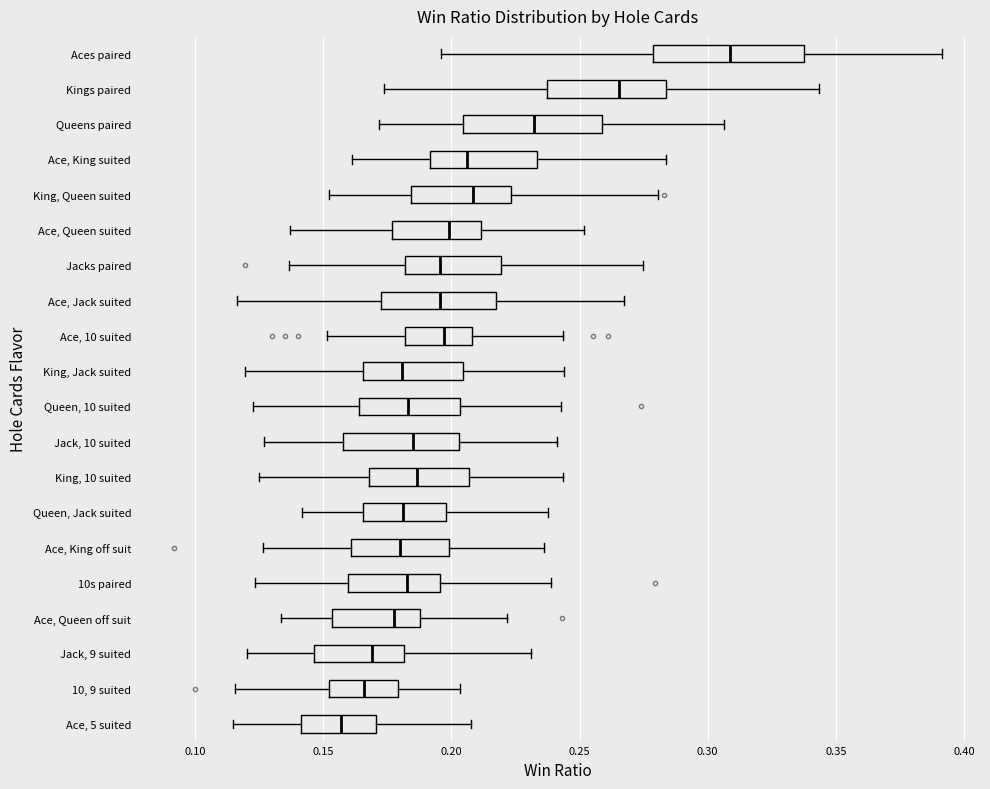

Where is the right edge of the box for King, Queen suited on the x-axis? The values are not printed on the chart, so give them approximately, as read against the axis.

0.225